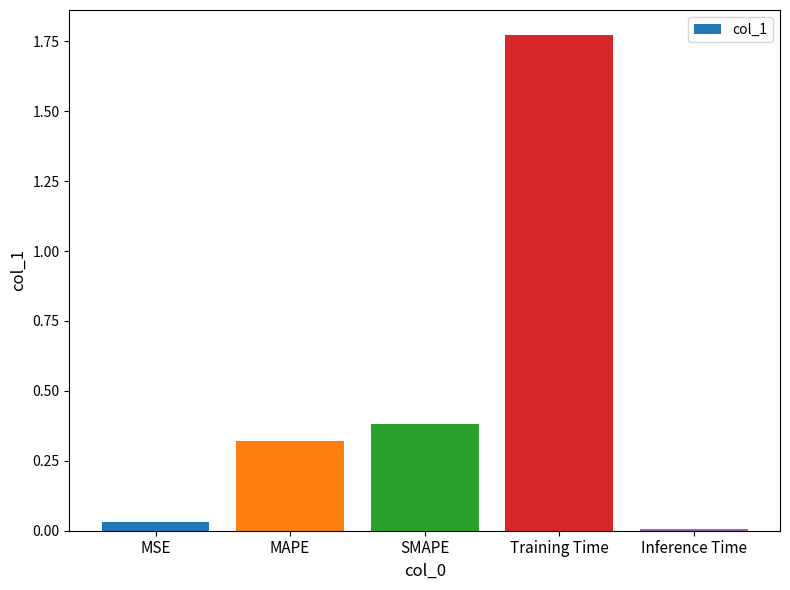

What is the difference between the second highest and minimum values?

0.4